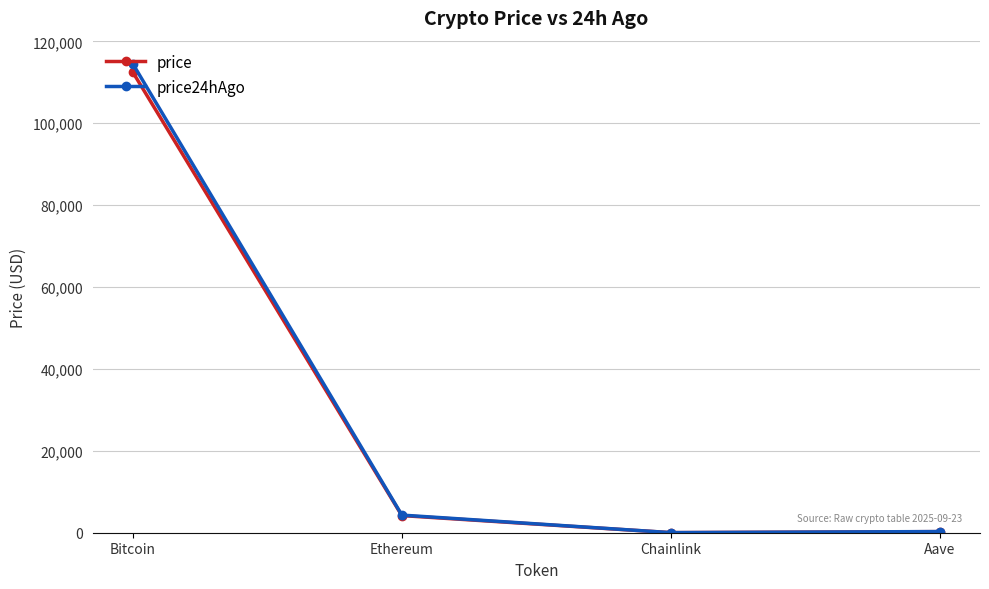

True or false: price has a value of 267.5 at Aave.

True